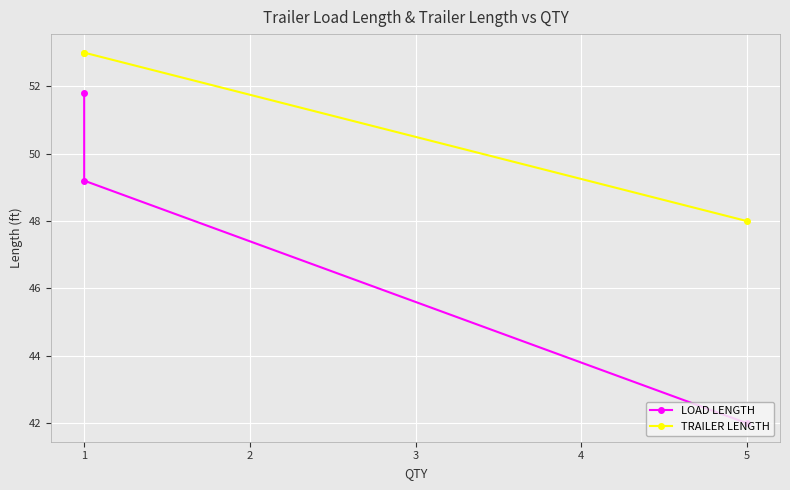

True or false: LOAD LENGTH has a value of 15.0 at 1.

False